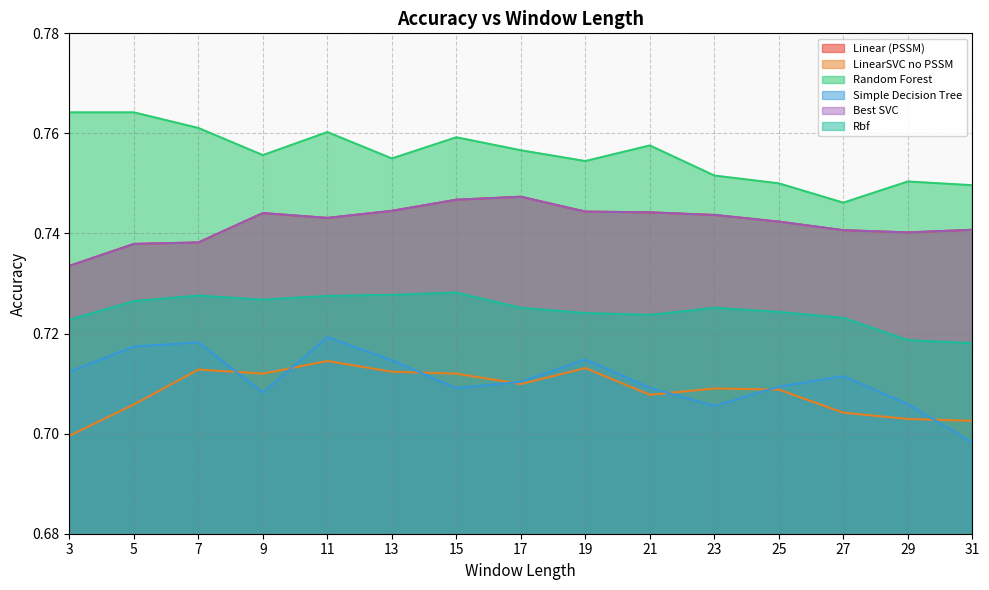

How many interior local peaks does the LinearSVC no PSSM series have?

4